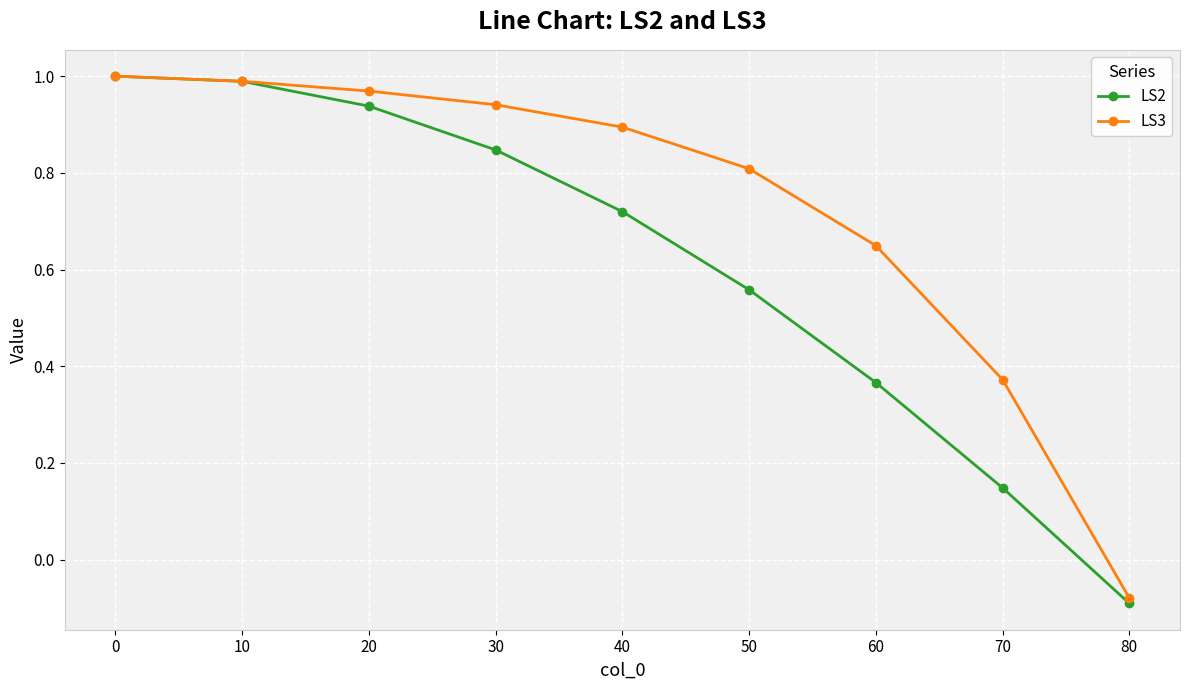

At which label does LS3 reach its minimum?

80